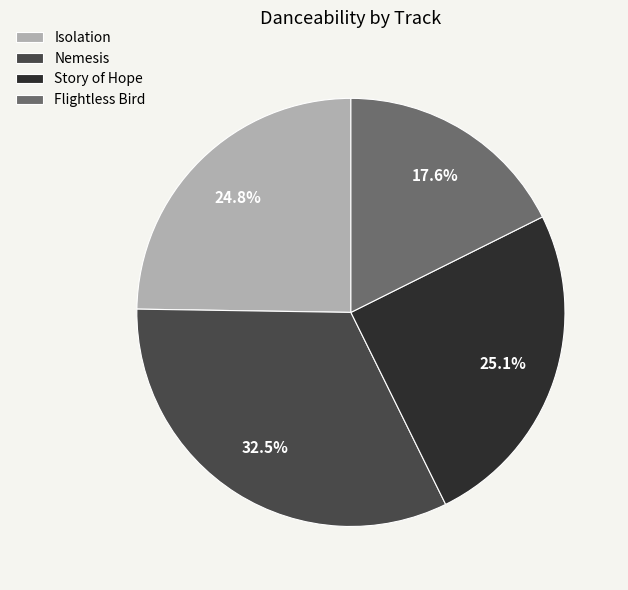

Is it true that Flightless Bird is 28% of the pie?

False